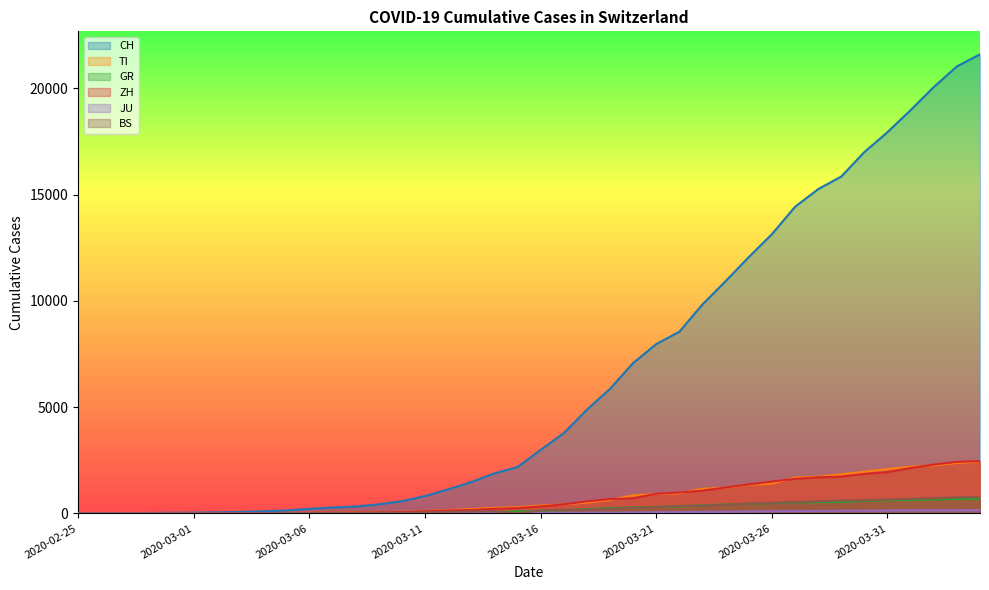

What is the difference between the maximum and minimum values in the TI series?

2442